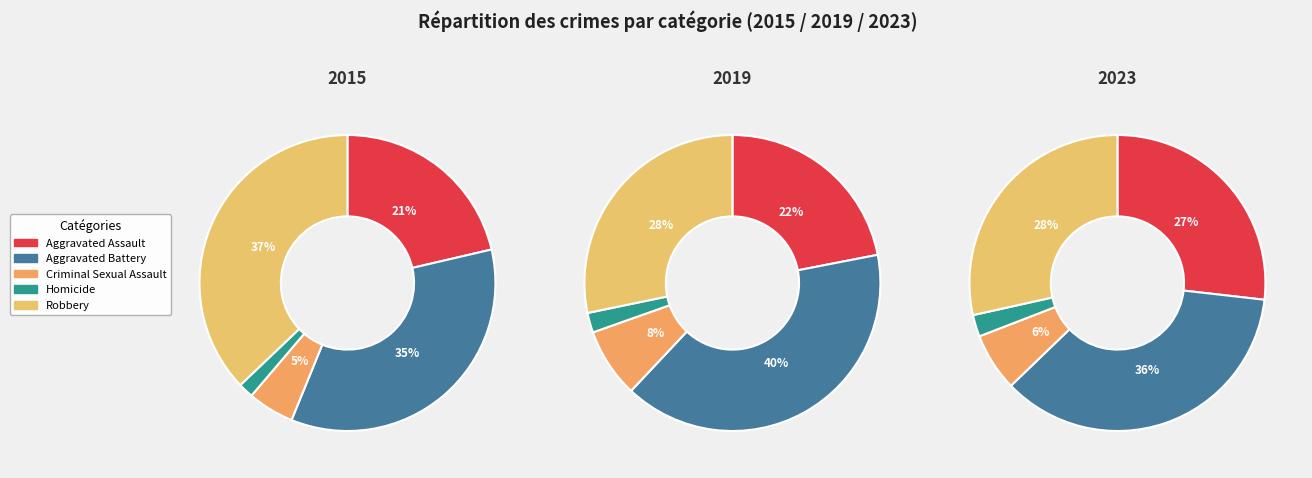

Is there any slice that represents more than half of the pie?

No